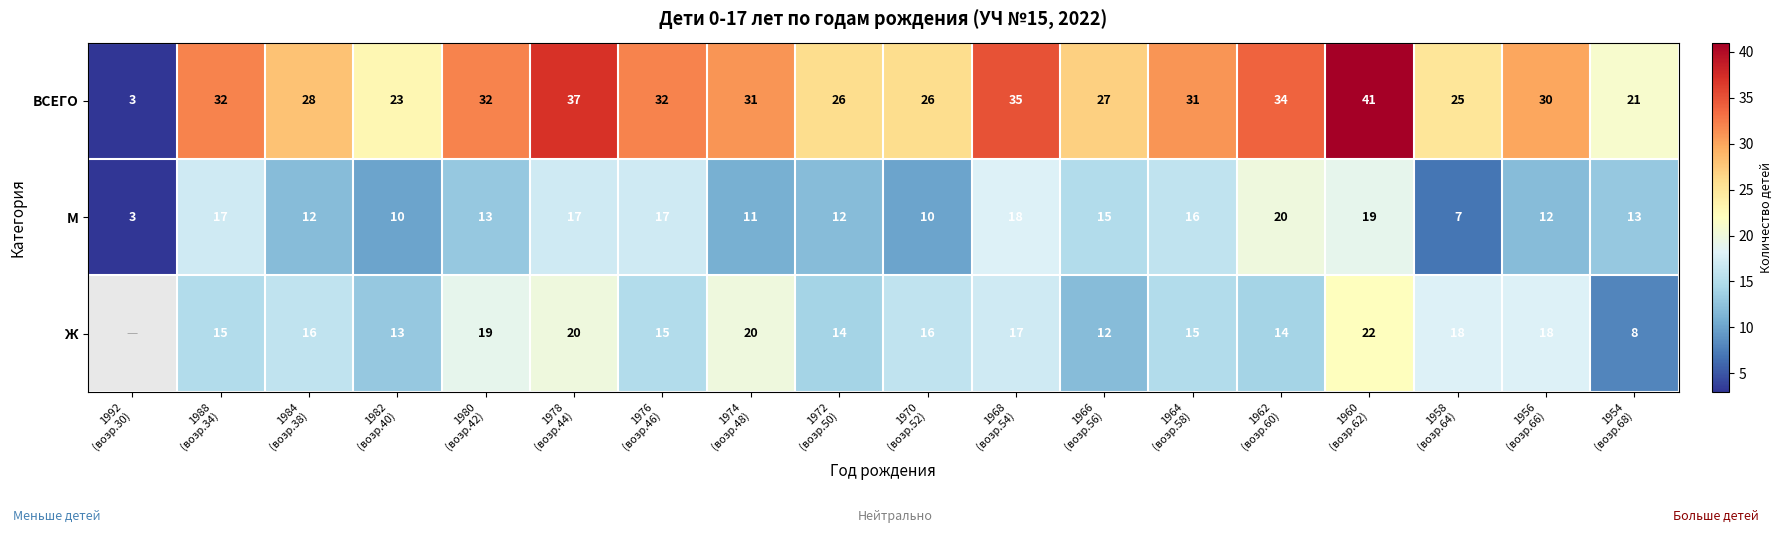

What is the difference between the maximum and minimum values in the ВСЕГО series?

38